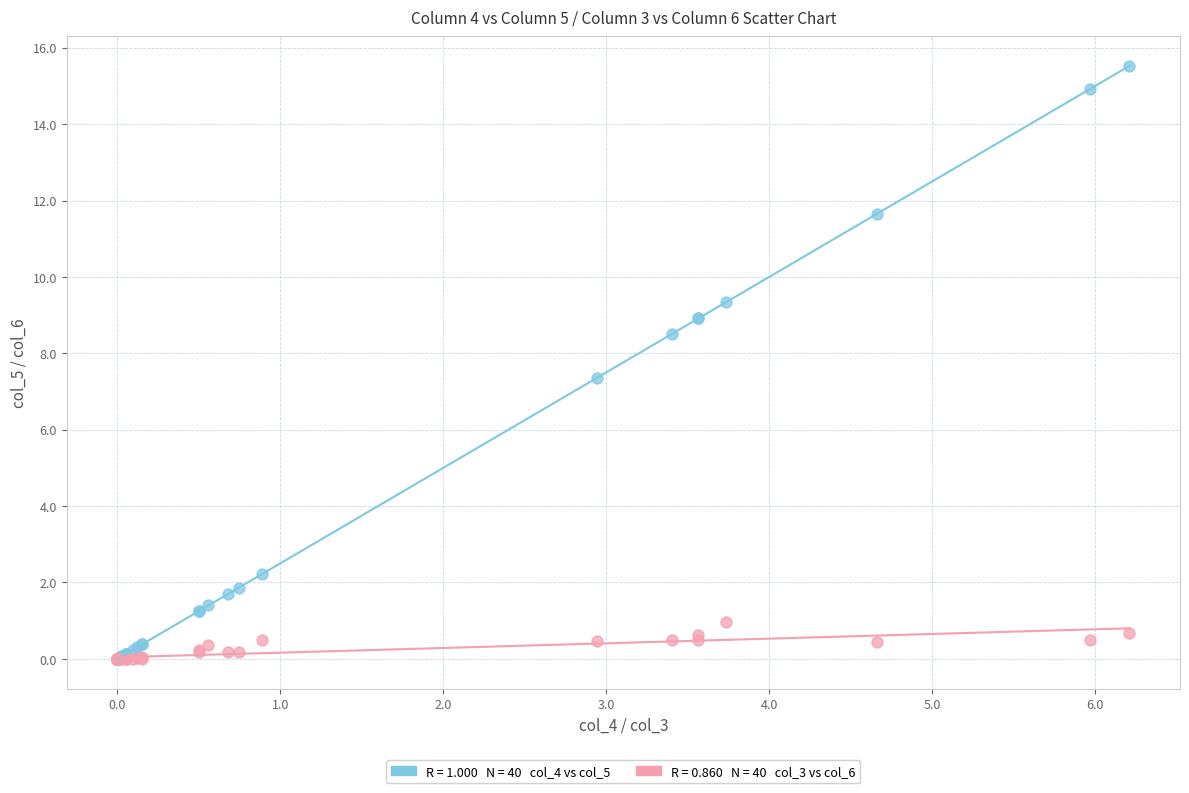

Across all series, what Y value is closest to 7?

7.4